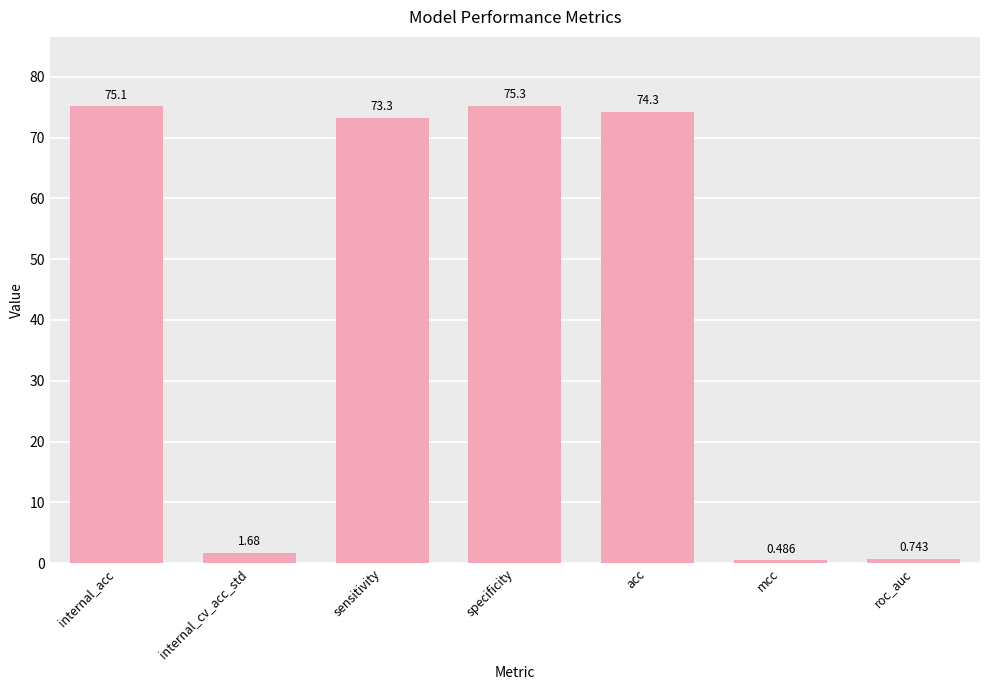

What is the difference between the second highest and second lowest values?

74.4